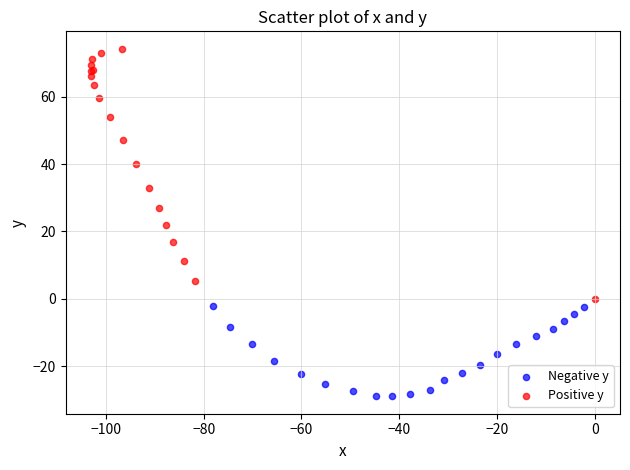

Which series has the largest Y range (max minus min)?

Positive y